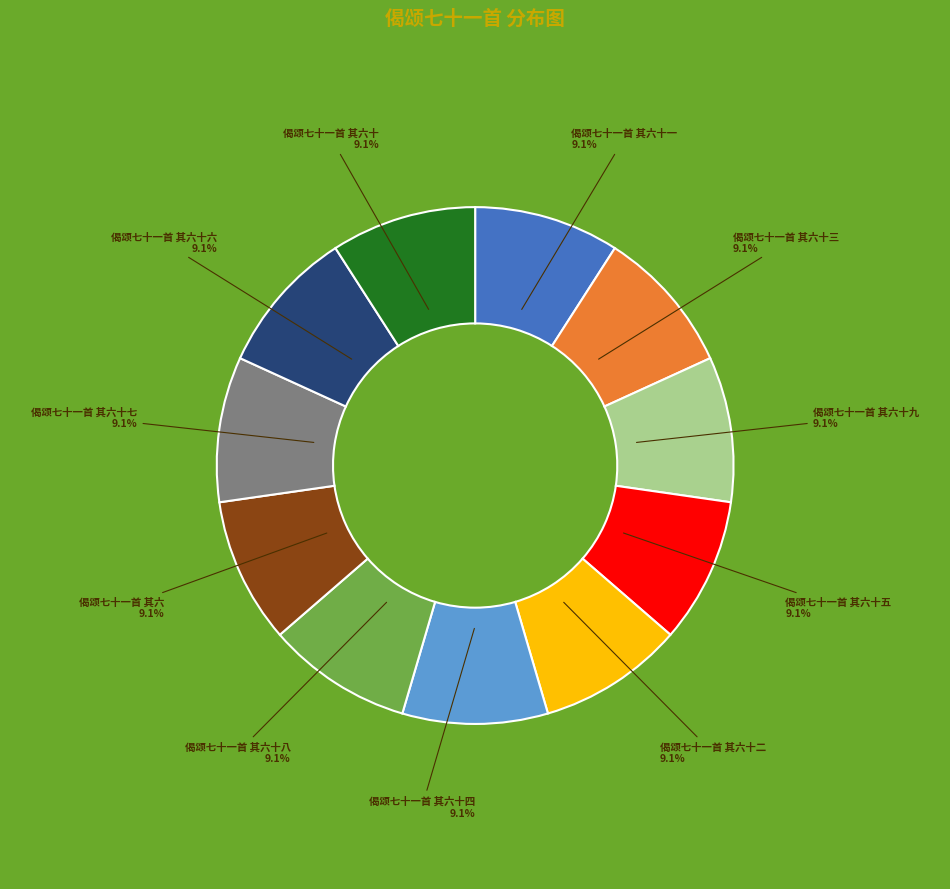

Is there any slice that represents more than half of the pie?

No